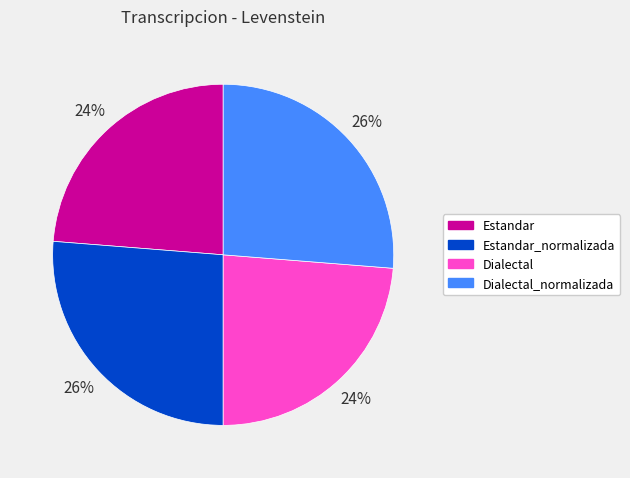

Is Estandar the majority of the pie?

No